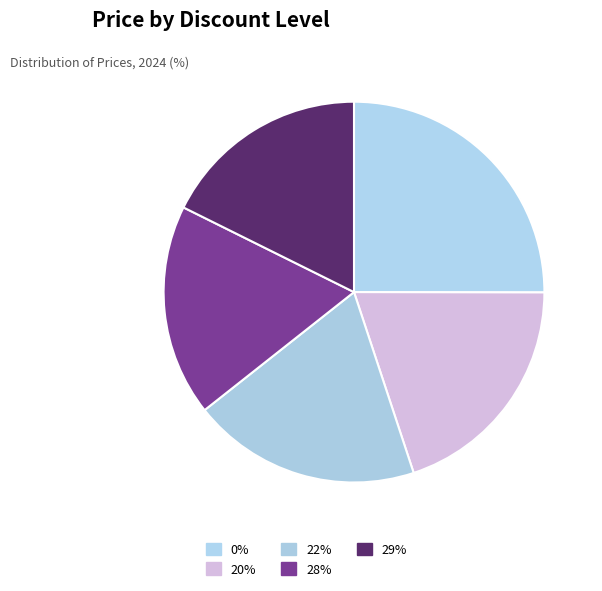

What is the change in value from 28% to 29%?

-14000